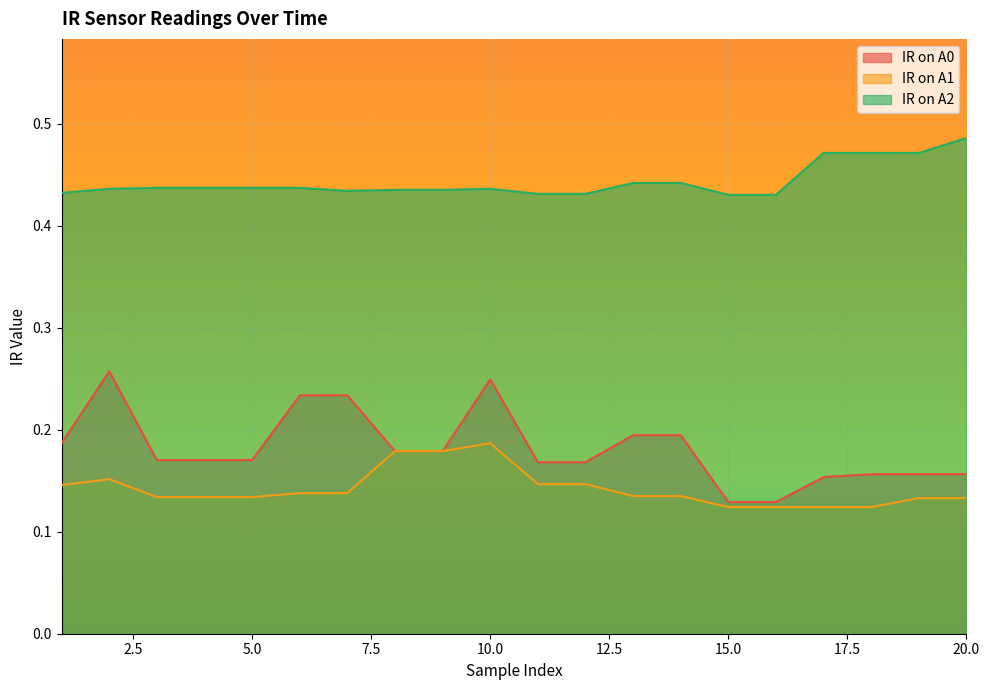

What is the total value across all series at 18?

0.8